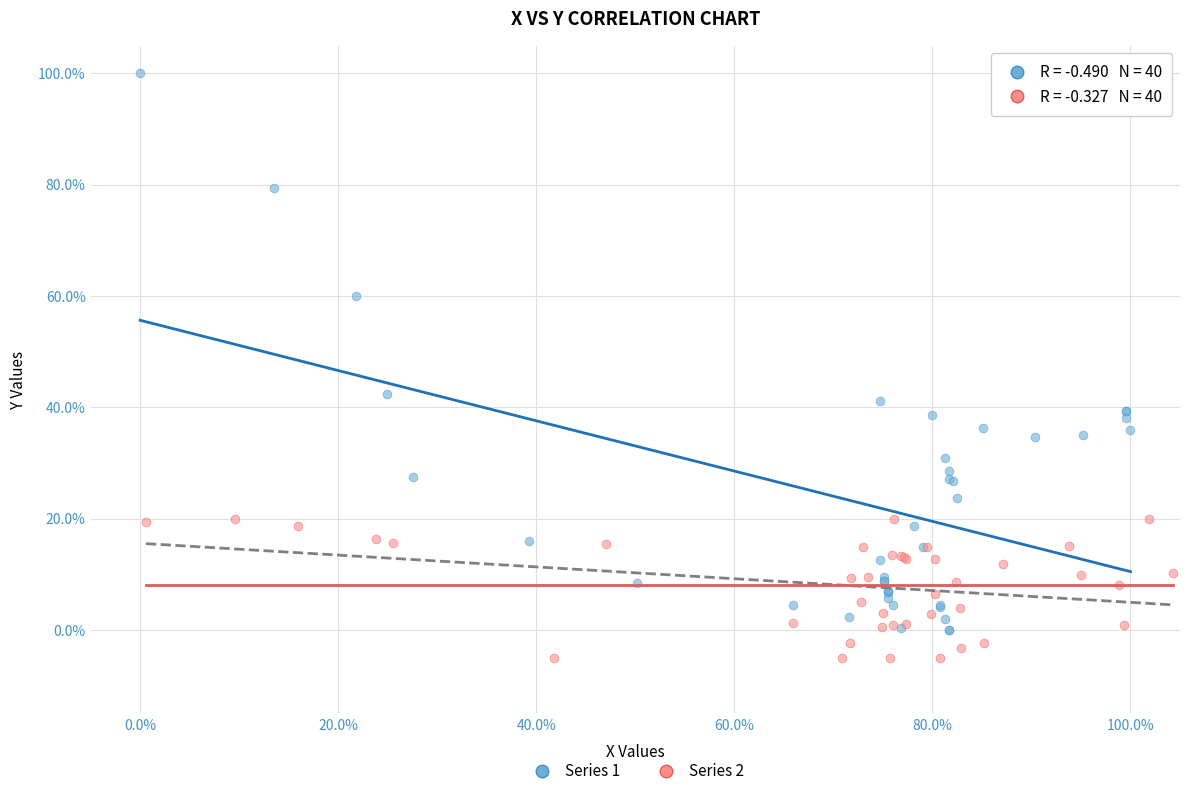

Which series contains the highest Y value?

Series 1